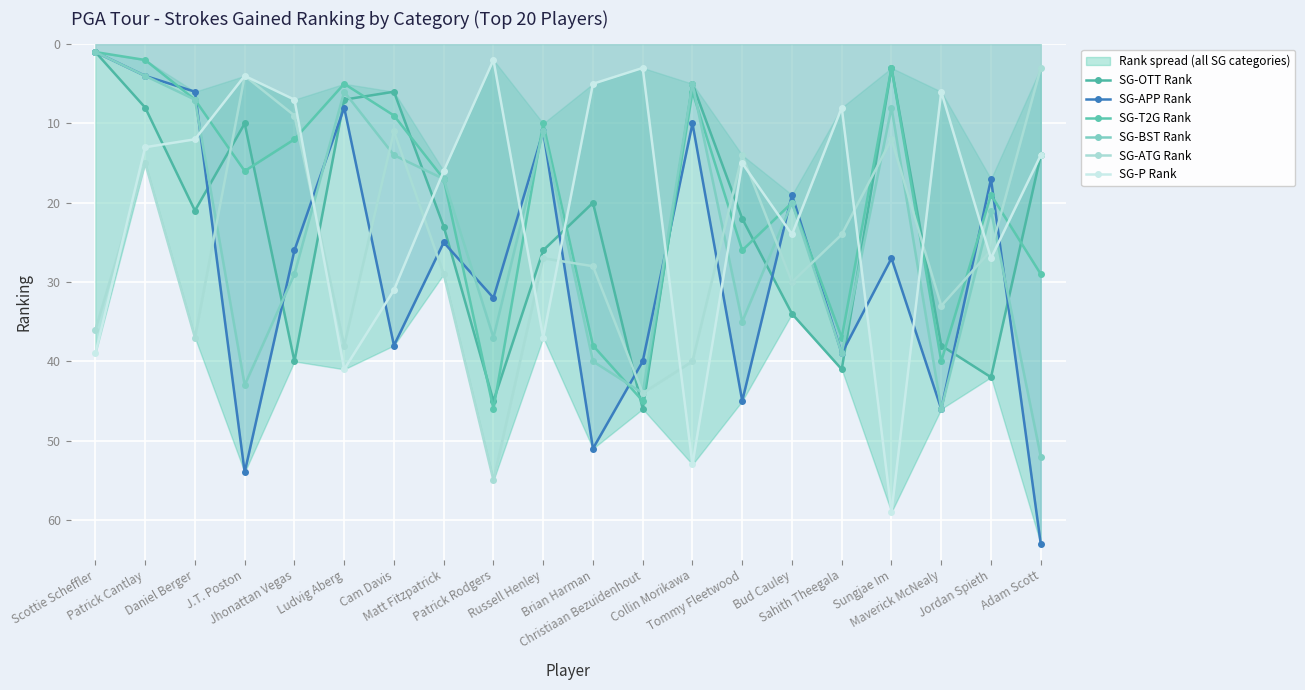

What is the sum of all SG-T2G Rank values?

388